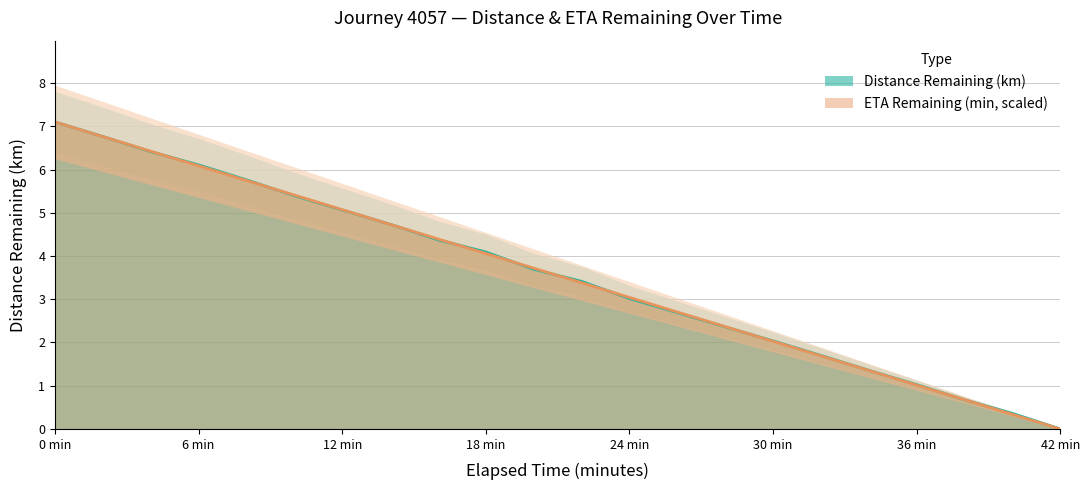

True or false: eta_remaining_minutes has more than 2 interior local peaks.

False